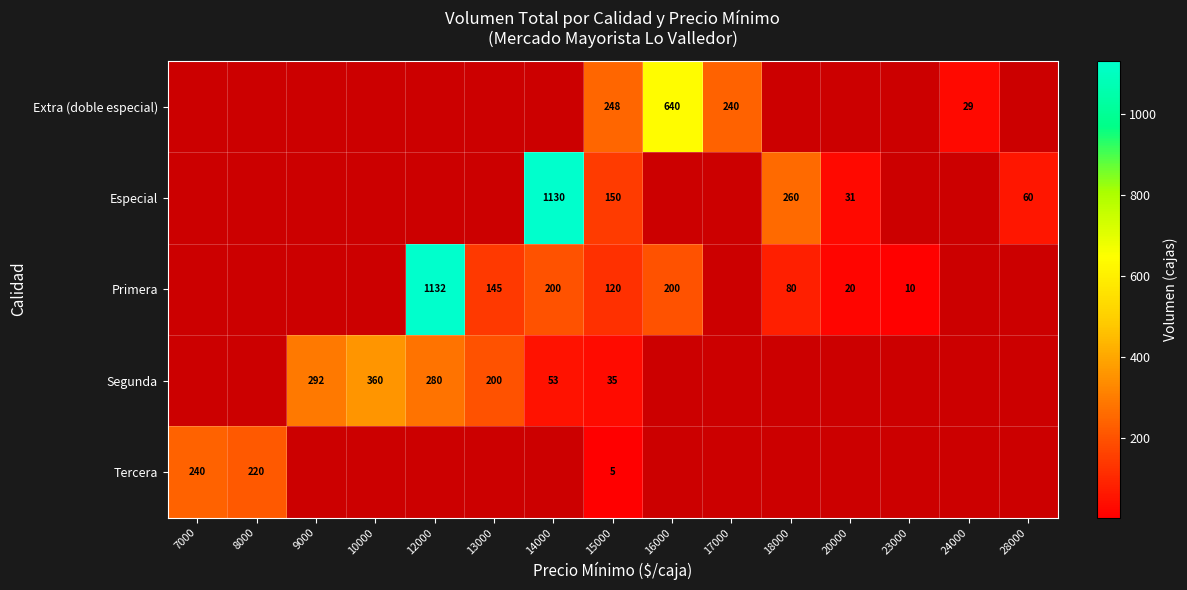

The value of Primera at 13000 is 85. True or false?

False